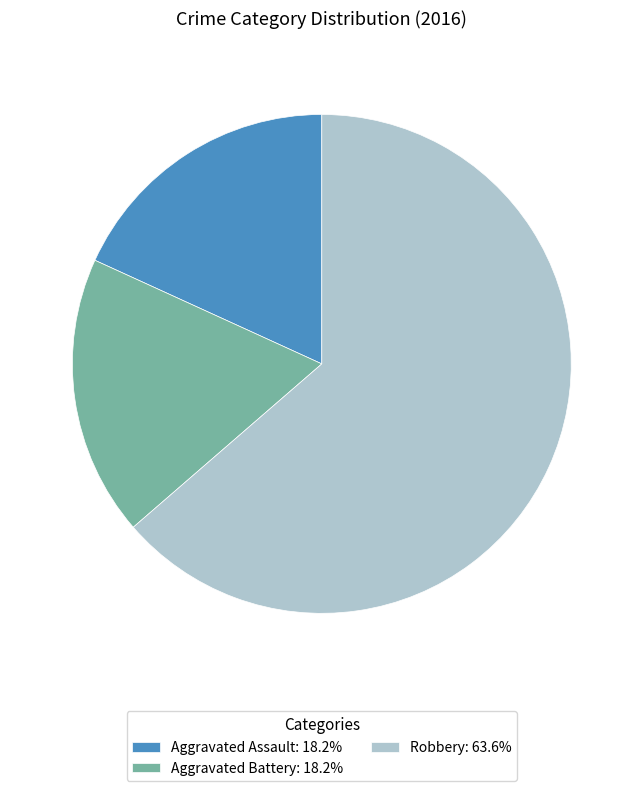

Which category accounts for the majority?

Robbery